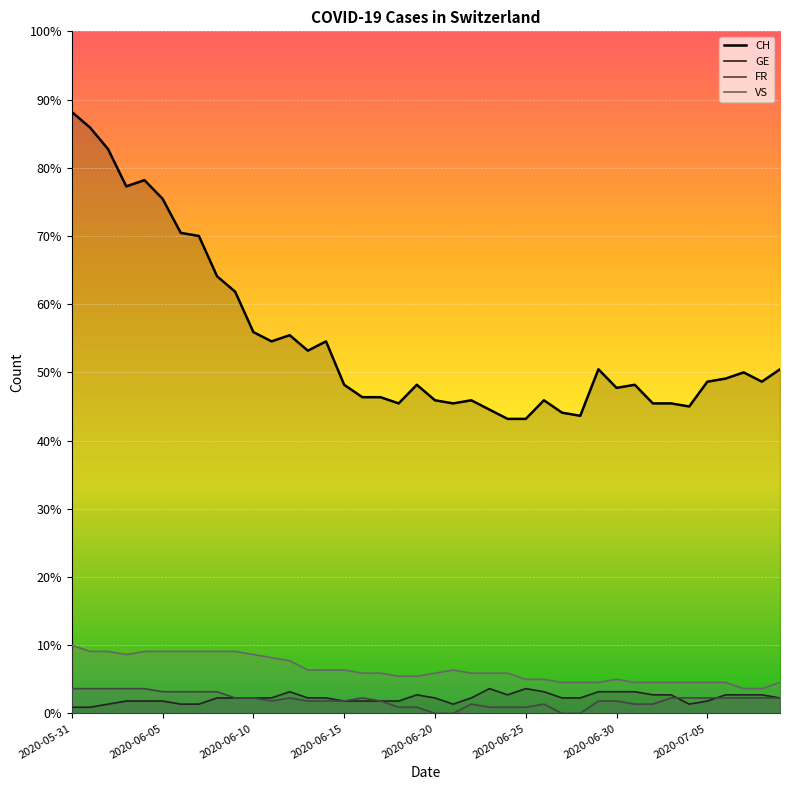

Which series has the largest total across all categories?

CH